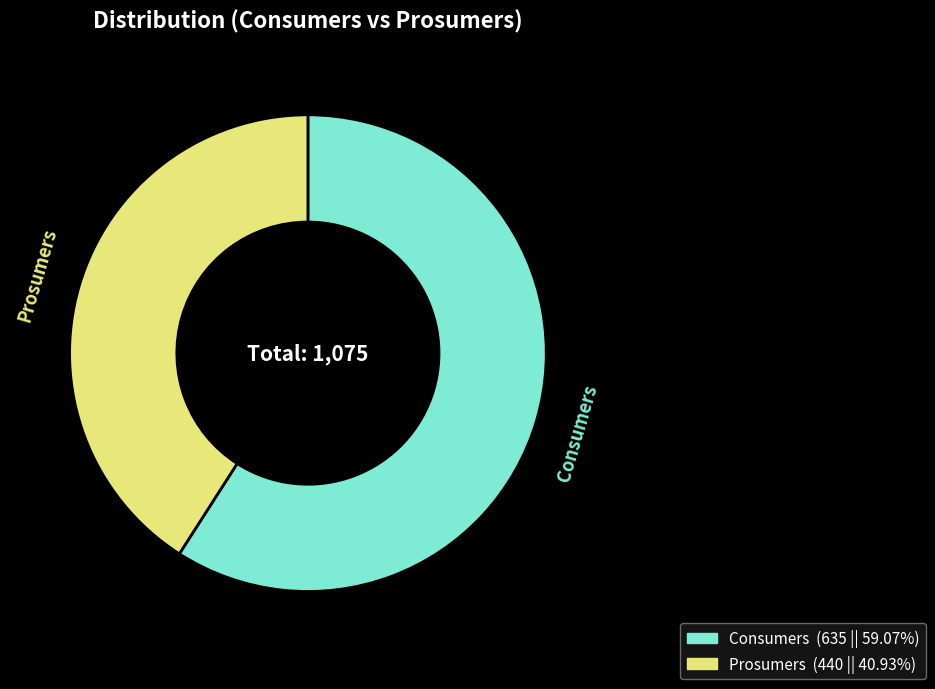

Rank the categories by value from highest to lowest.

Consumers, Prosumers